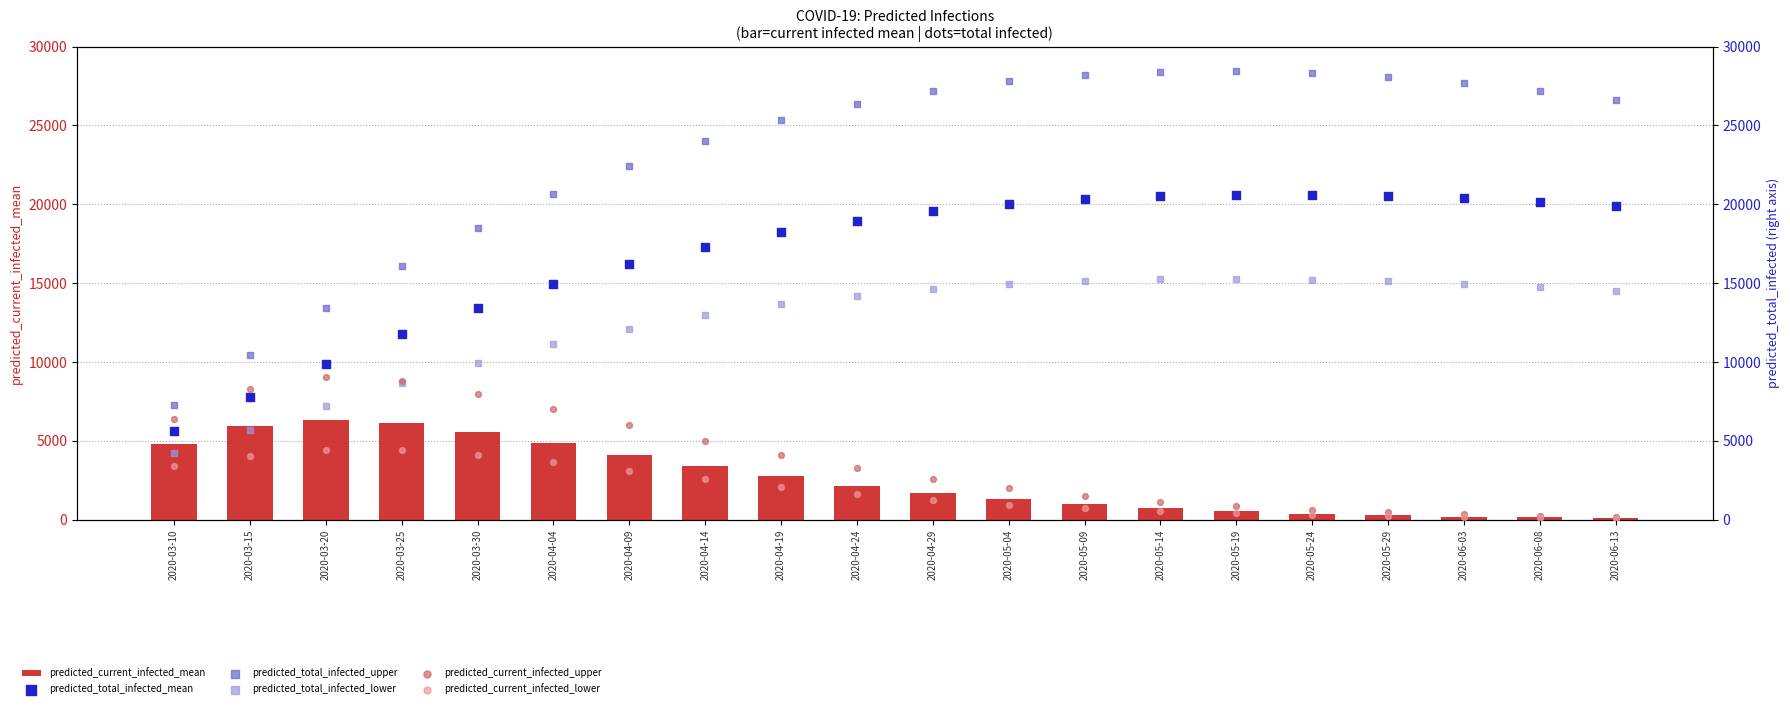

Which series has the largest Y range (max minus min)?

predicted_total_infected_upper